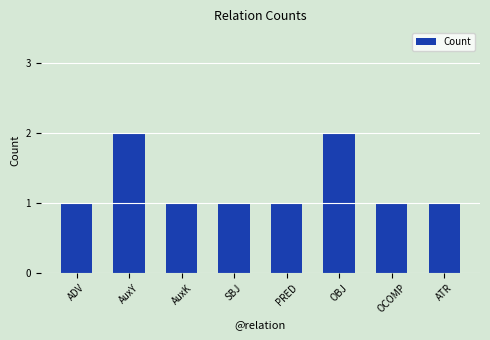

True or false: the data shows 1 at OBJ.

False